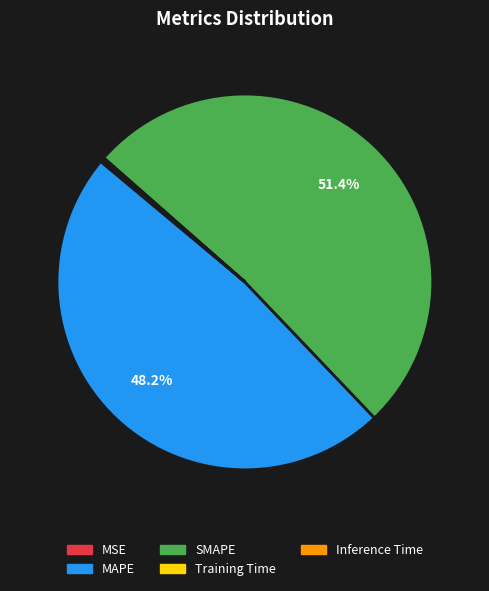

What is the largest slice in the pie chart?

SMAPE